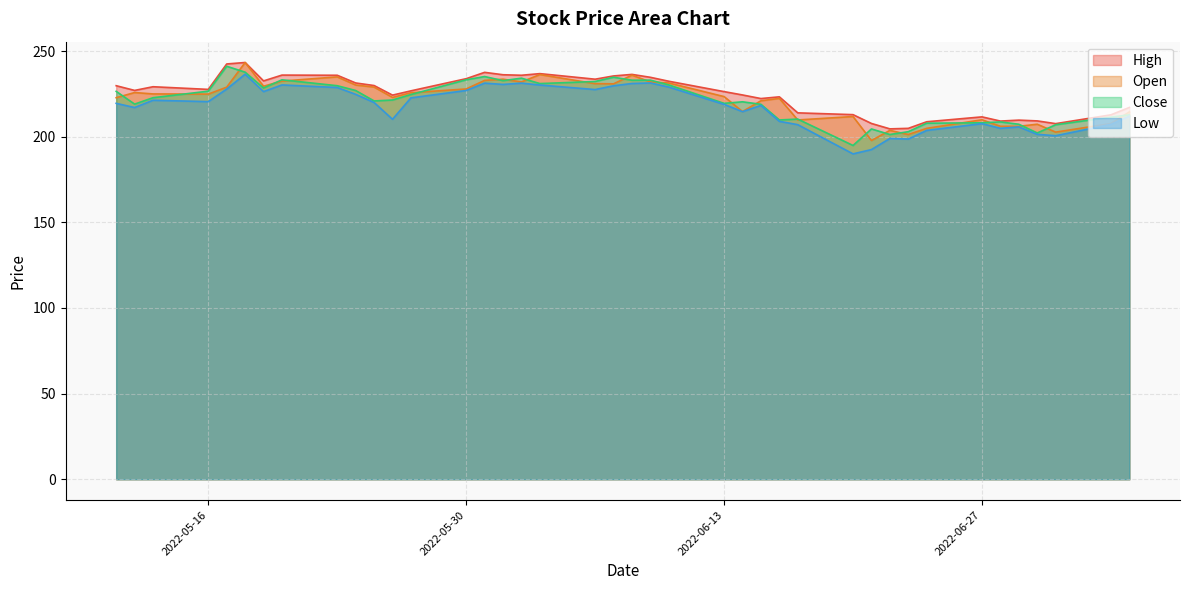

What is the total value across all series at 2022-05-30?

922.0